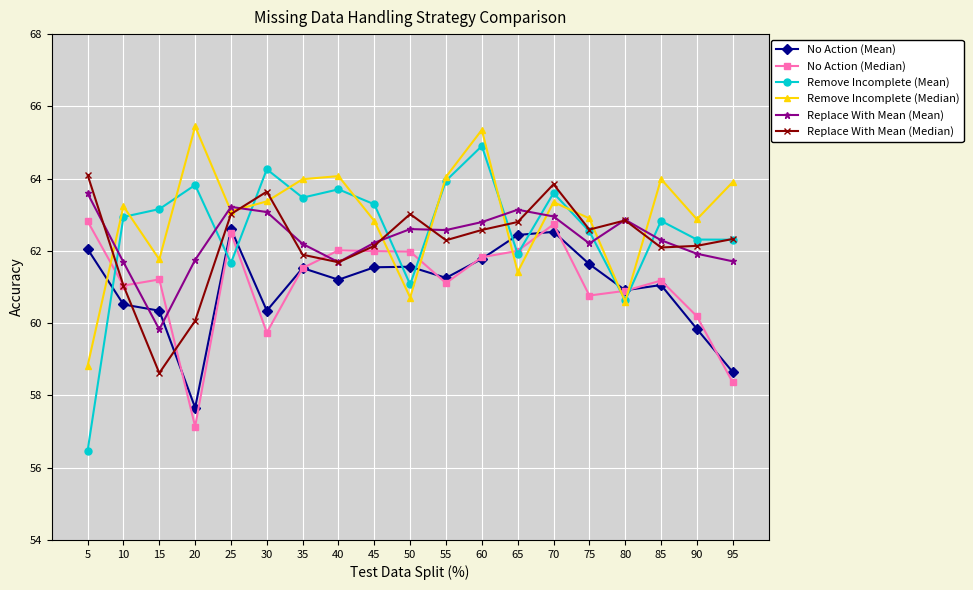

What are all the series names shown in the legend?

No Action (Mean), No Action (Median), Remove Incomplete (Mean), Remove Incomplete (Median), Replace With Mean (Mean), Replace With Mean (Median)